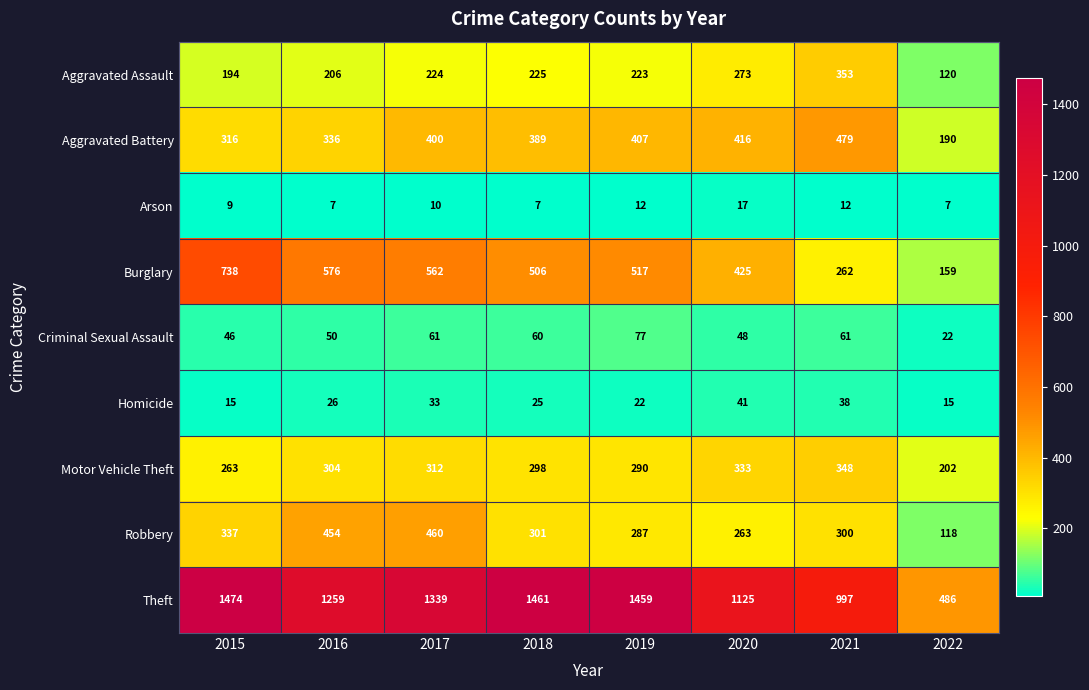

The value of Motor Vehicle Theft at 2022 is 84. True or false?

False